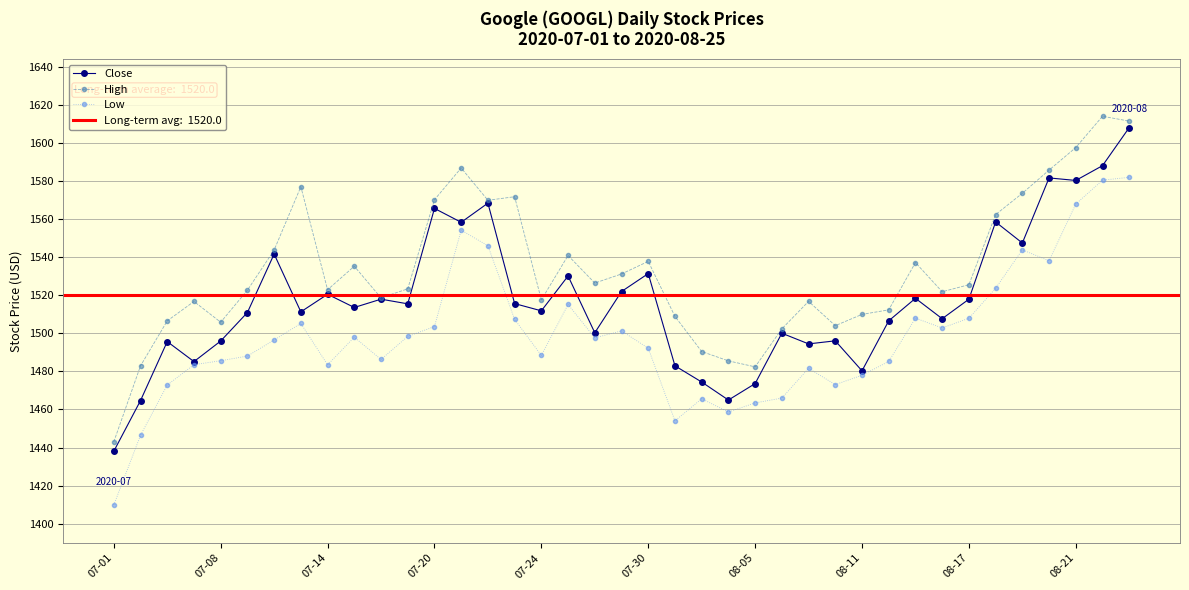

What is the highest value of the Low series?

1582.1